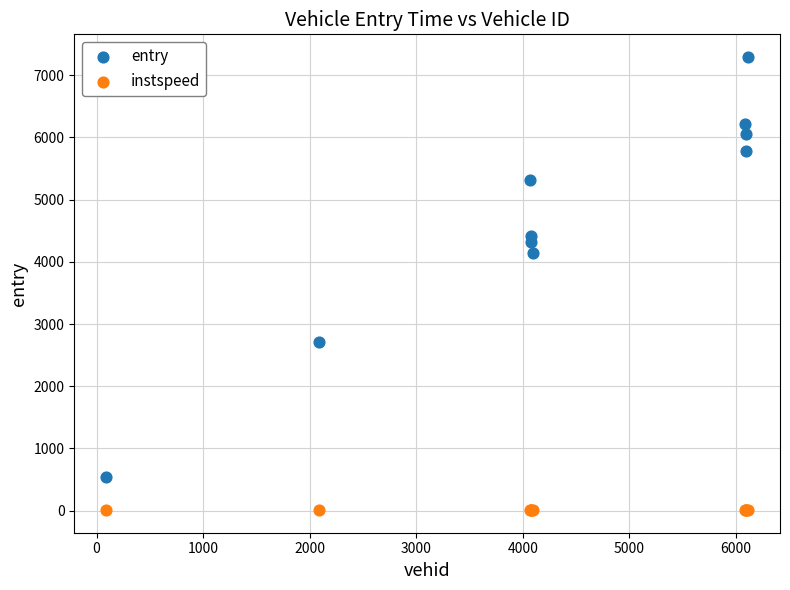

What are all the series names shown in the legend?

entry, instspeed